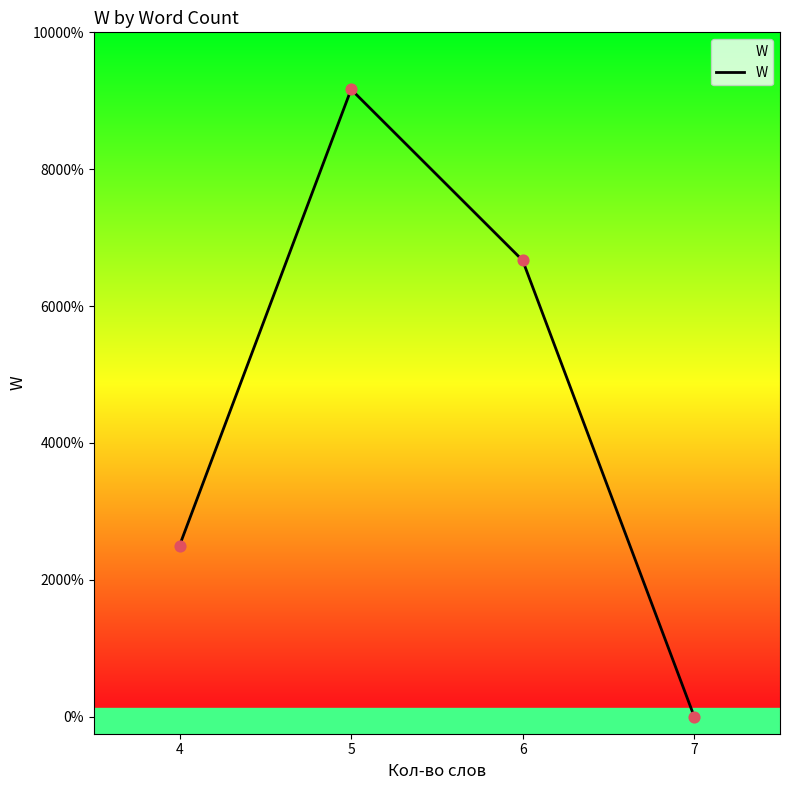

Approximately how many times larger is the value at 4 compared to 6?

0.4